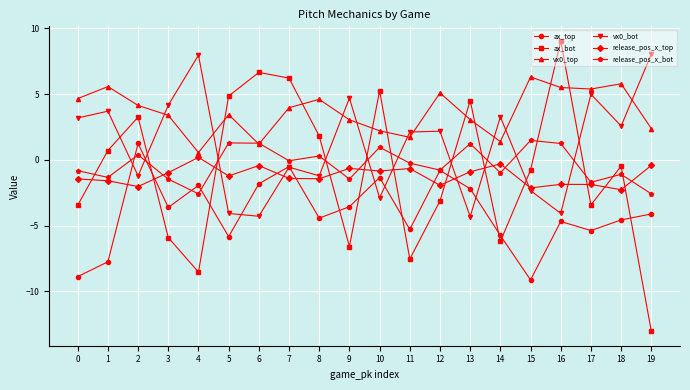

True or false: release_pos_x_bot has a value of -2.6 at 19.

True